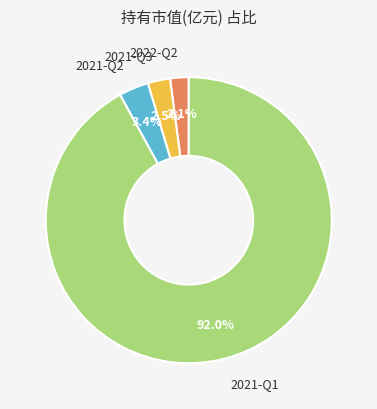

How many segments does this pie chart have?

4